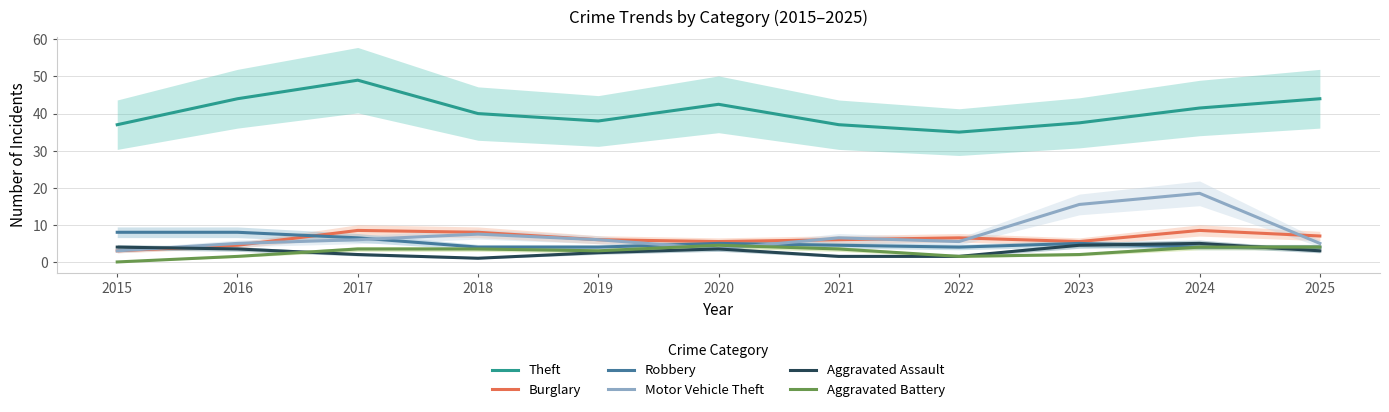

Which label corresponds to the smallest value in the chart?

2015